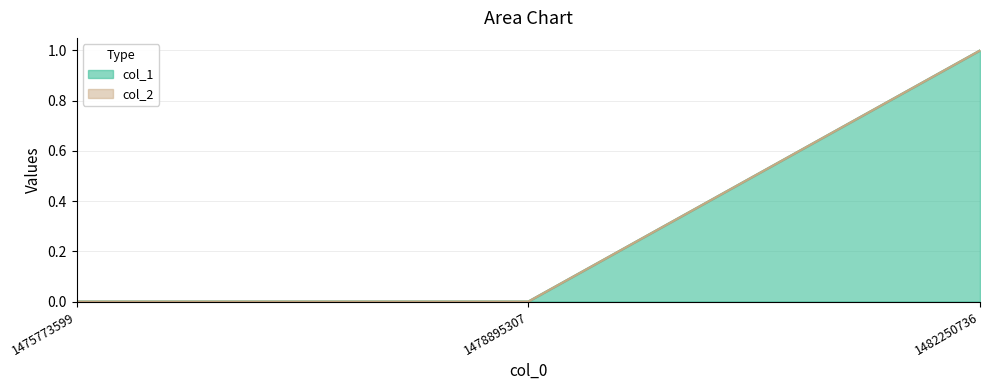

The chart shows a value of 0 at 1475773599. True or false?

True